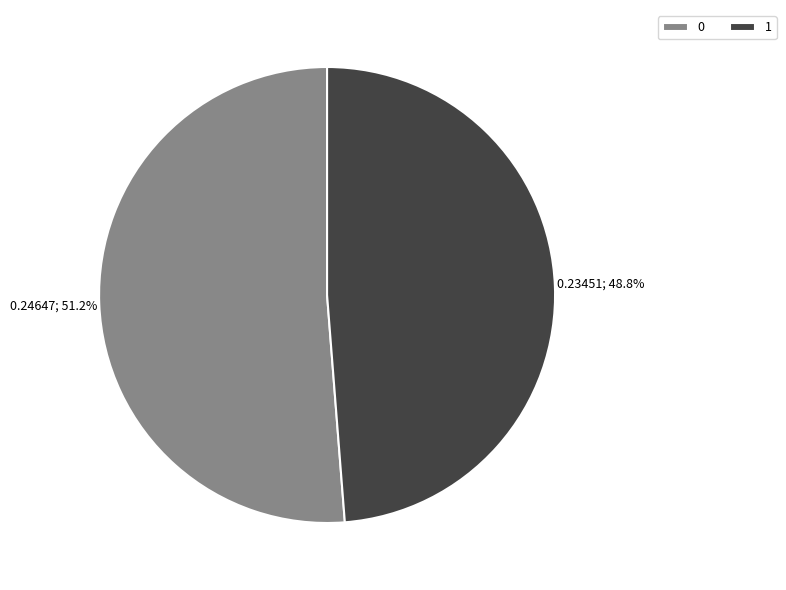

True or false: 1 accounts for 59% of the total.

False